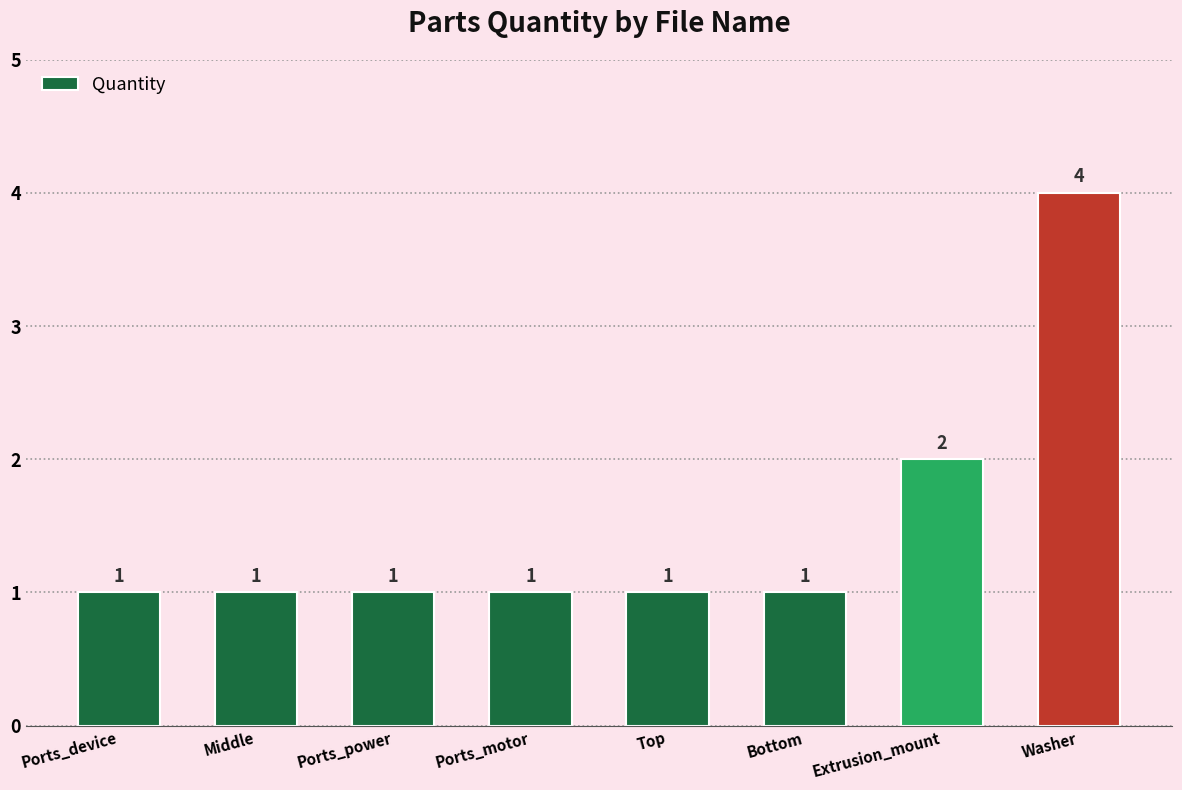

Is it true that the value at Ports_power is 0?

False